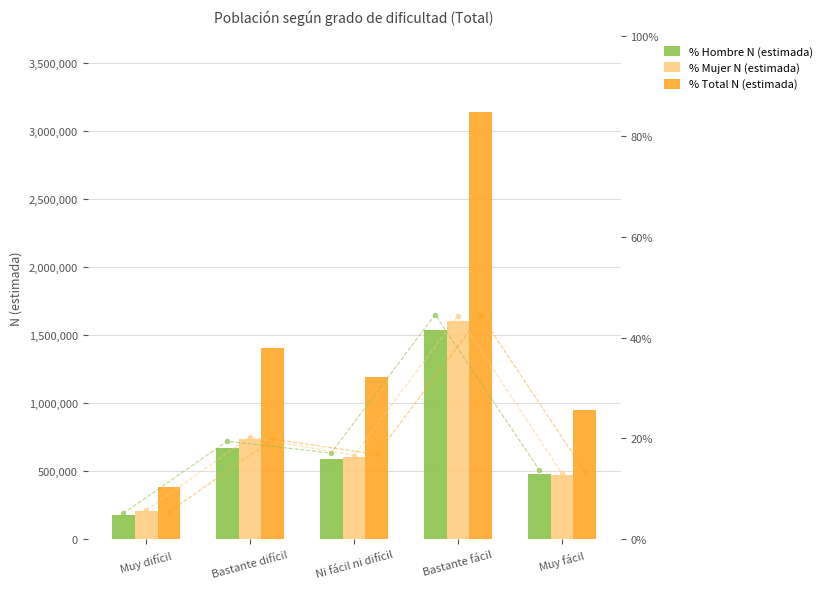

True or false: Total N (estimada) has a value of 946905.0 at Muy fácil.

True